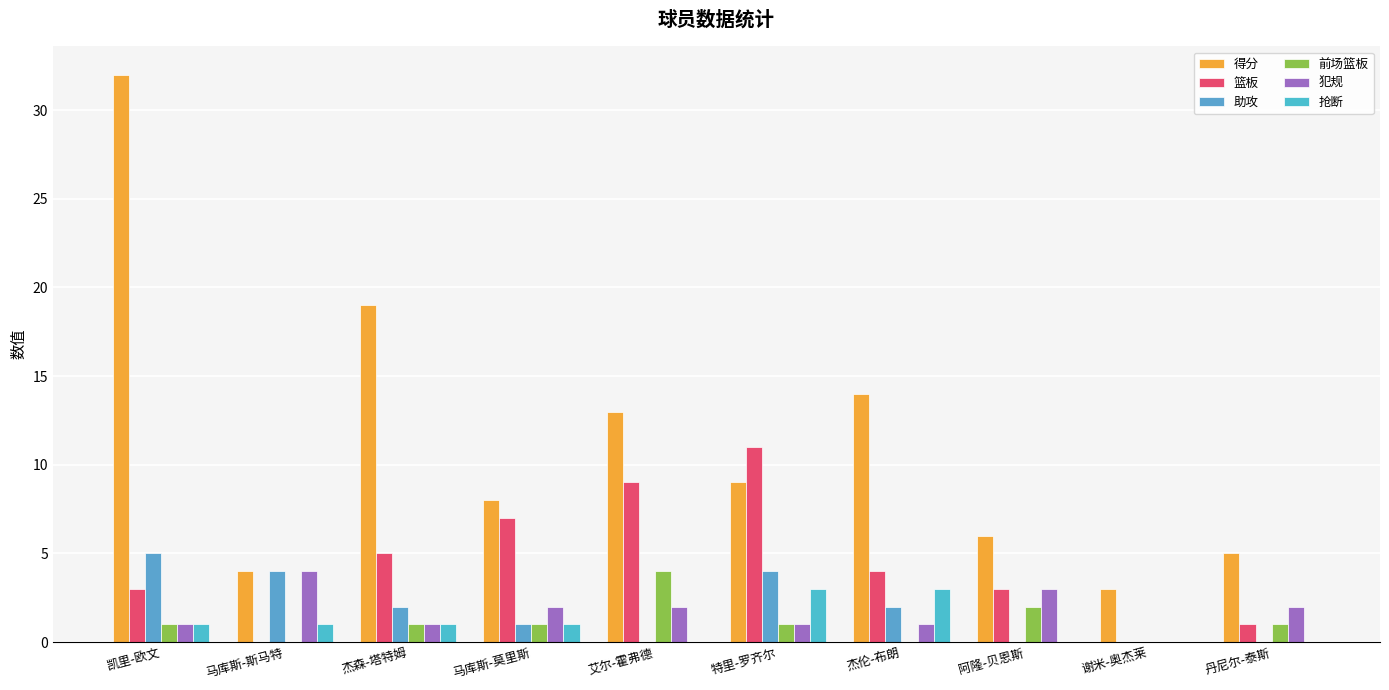

At 阿隆-贝恩斯, list the series in order from smallest to largest.

助攻, 抢断, 前场篮板, 篮板, 犯规, 得分